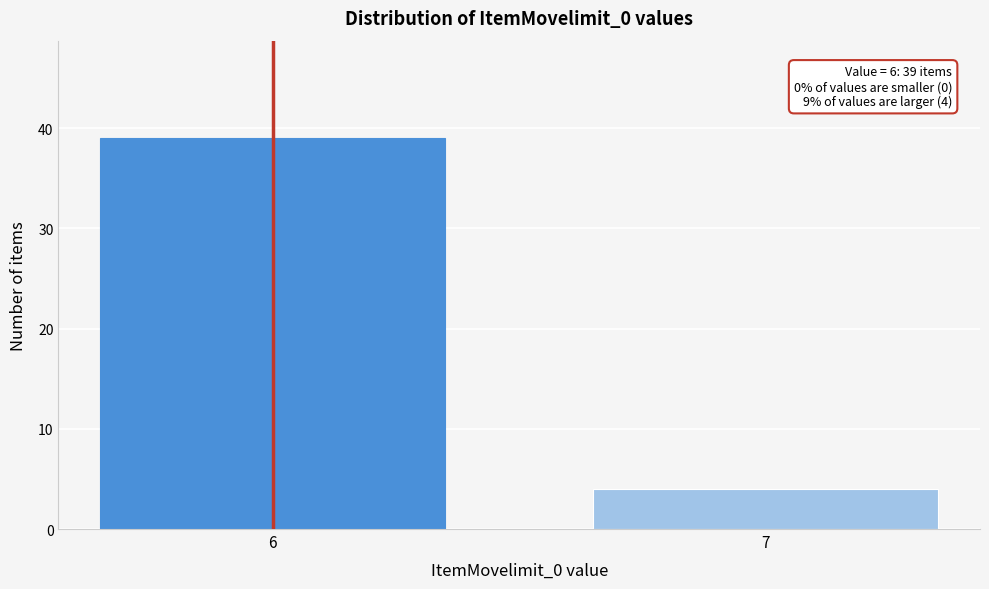

Reading left to right, extract all data points from this chart.

6=39	7=4